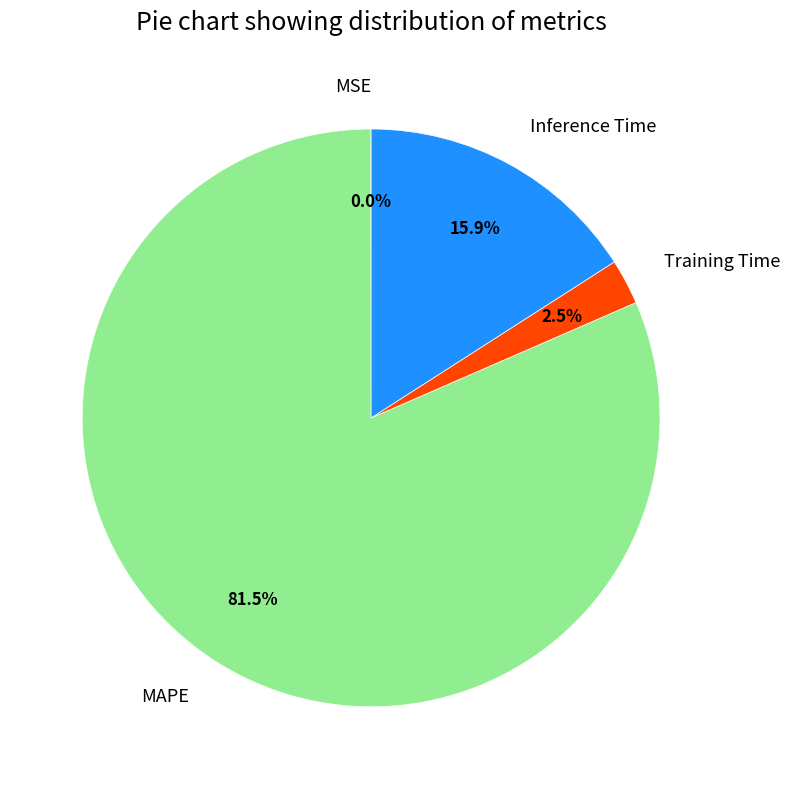

What is the largest slice in the pie chart?

MAPE